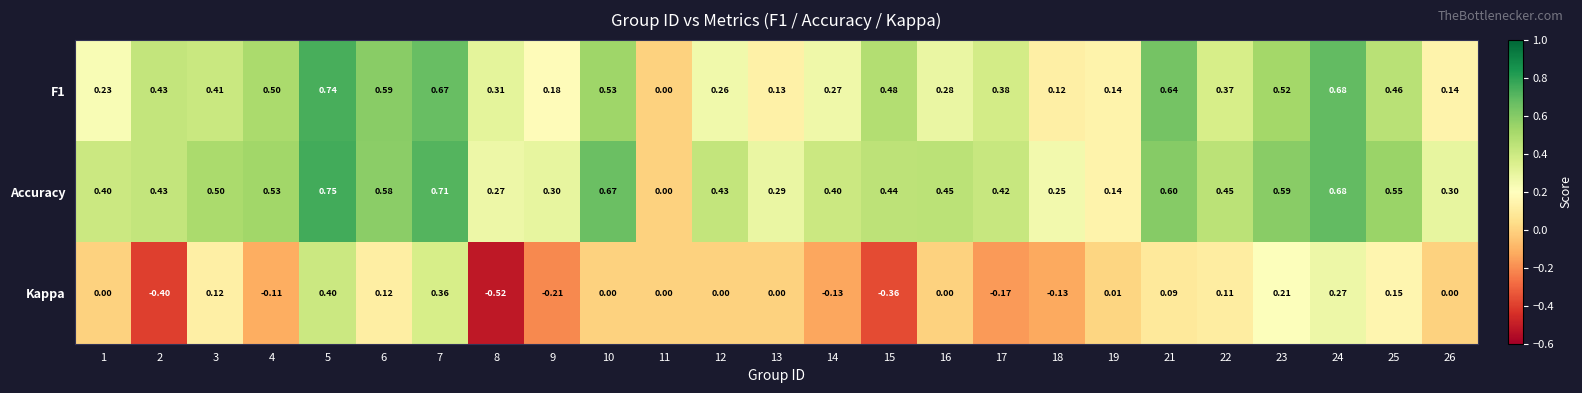

Which series changed the most between 6 and 7?

Kappa